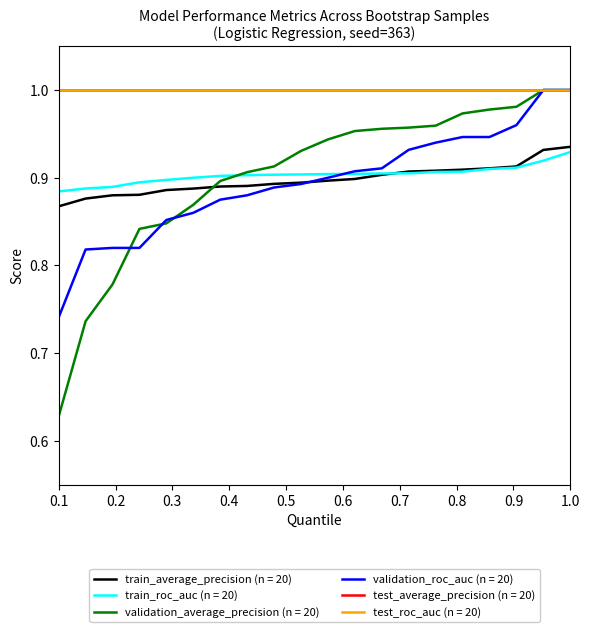

Is this an area chart (filled region under the line)?

No